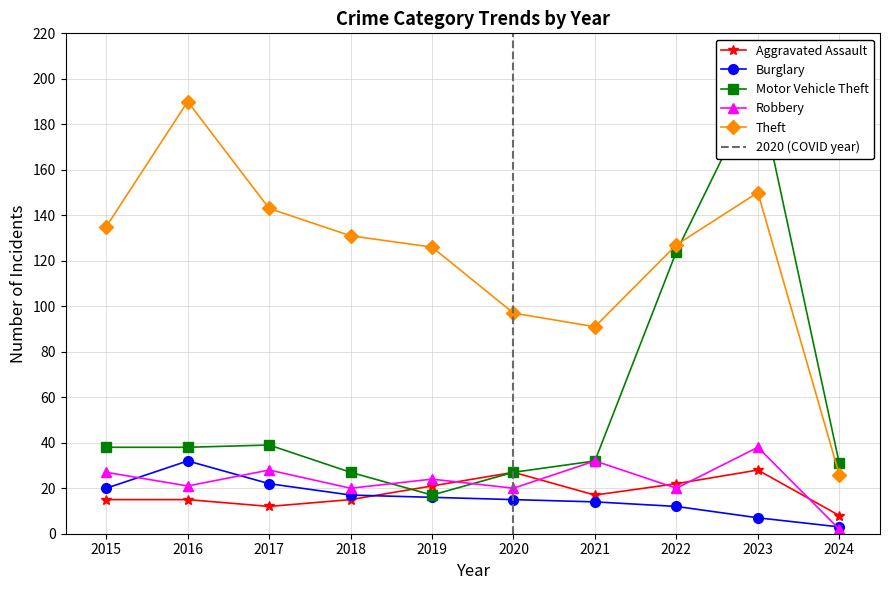

What are all the series names shown in the legend?

Aggravated Assault, Burglary, Motor Vehicle Theft, Robbery, Theft